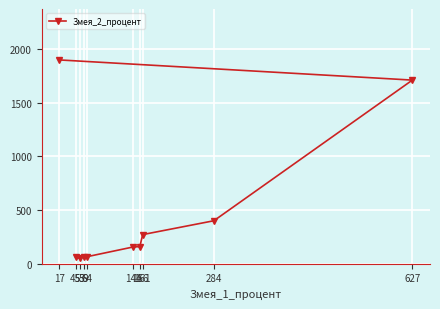

Rank the categories by value from highest to lowest.

17, 627, 284, 161, 156, 144, 64, 59, 45, 53